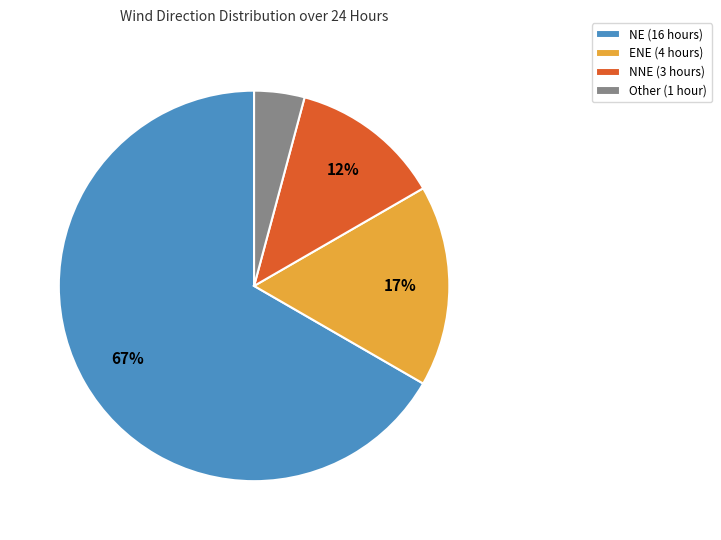

What percentage is the NE (16 hours) slice, to the nearest percent?

67%